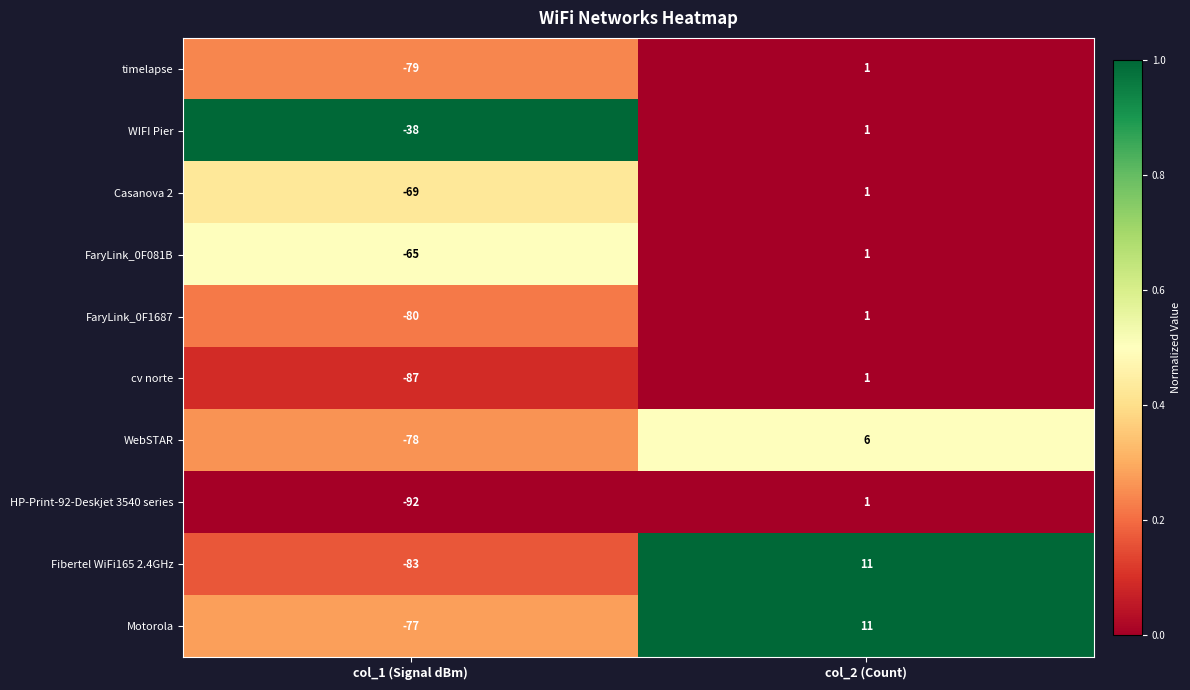

Reading left to right, list all the values displayed in this chart.

timelapse: col_1 (Signal dBm)=-79	col_2 (Count)=1
WIFI Pier: col_1 (Signal dBm)=-38	col_2 (Count)=1
Casanova 2: col_1 (Signal dBm)=-69	col_2 (Count)=1
FaryLink_0F081B: col_1 (Signal dBm)=-65	col_2 (Count)=1
FaryLink_0F1687: col_1 (Signal dBm)=-80	col_2 (Count)=1
cv norte: col_1 (Signal dBm)=-87	col_2 (Count)=1
WebSTAR: col_1 (Signal dBm)=-78	col_2 (Count)=6
HP-Print-92-Deskjet 3540 series: col_1 (Signal dBm)=-92	col_2 (Count)=1
Fibertel WiFi165 2.4GHz: col_1 (Signal dBm)=-83	col_2 (Count)=11
Motorola: col_1 (Signal dBm)=-77	col_2 (Count)=11